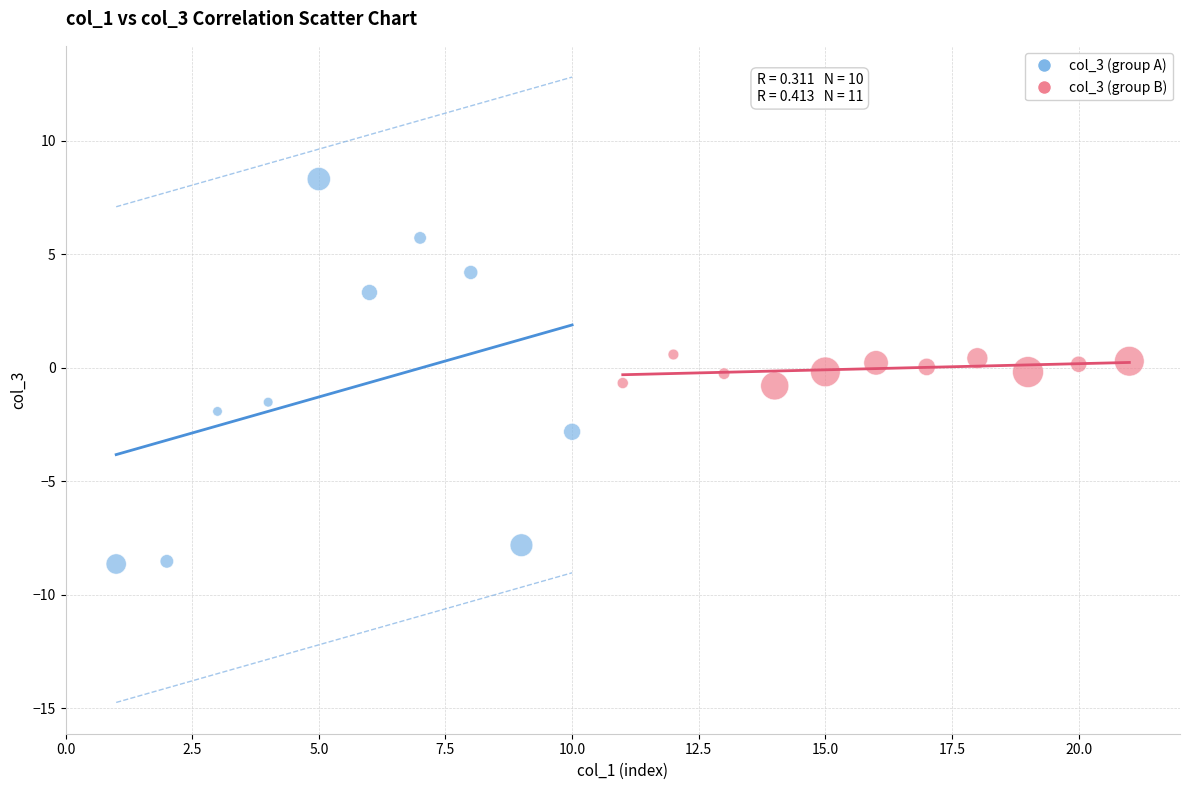

Which series contains the lowest Y value?

col_3 (group A)